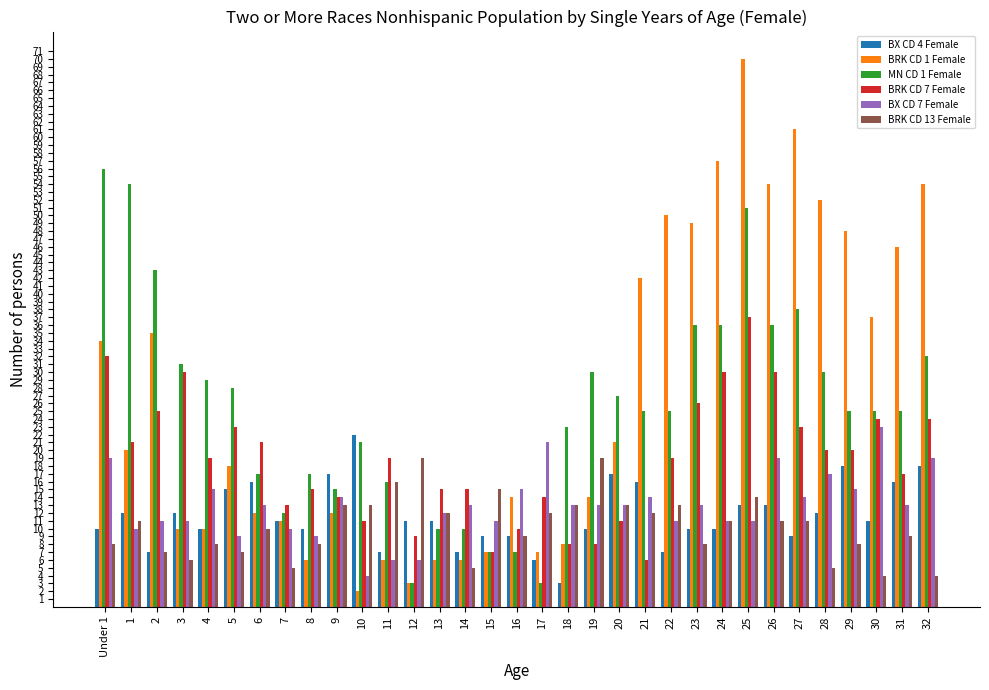

What is the maximum value for BRK CD 1 Female?

70